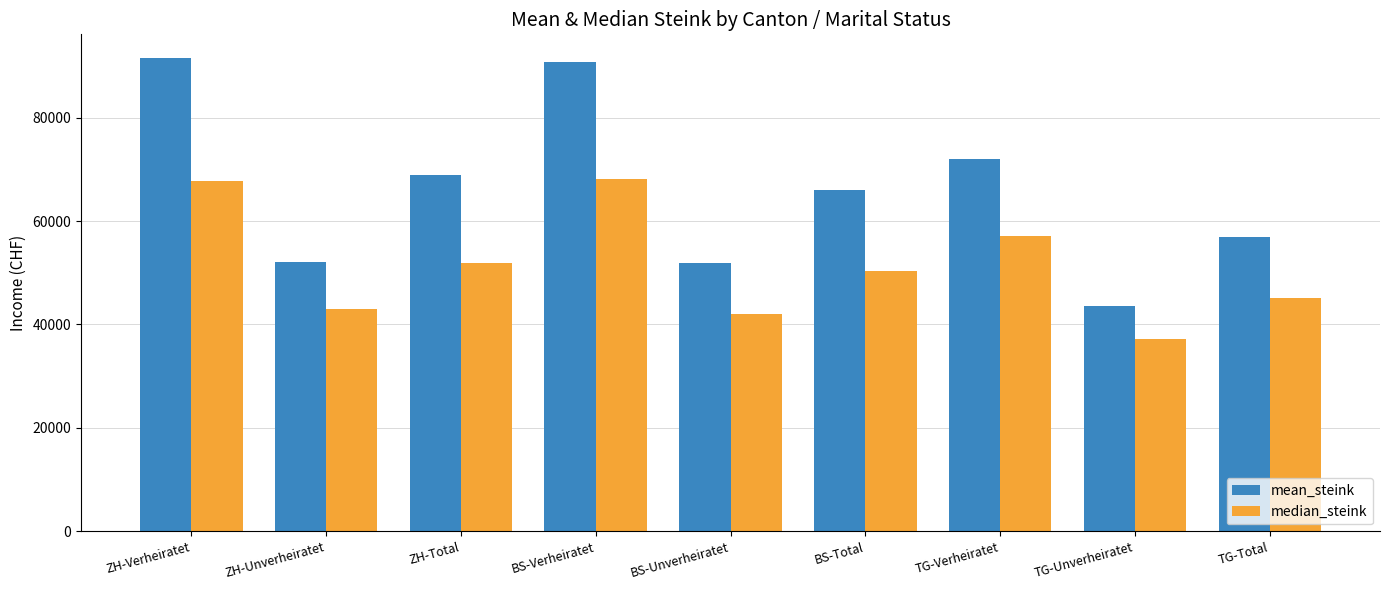

True or false: median_steink has a value of 42900 at ZH-Unverheiratet.

True